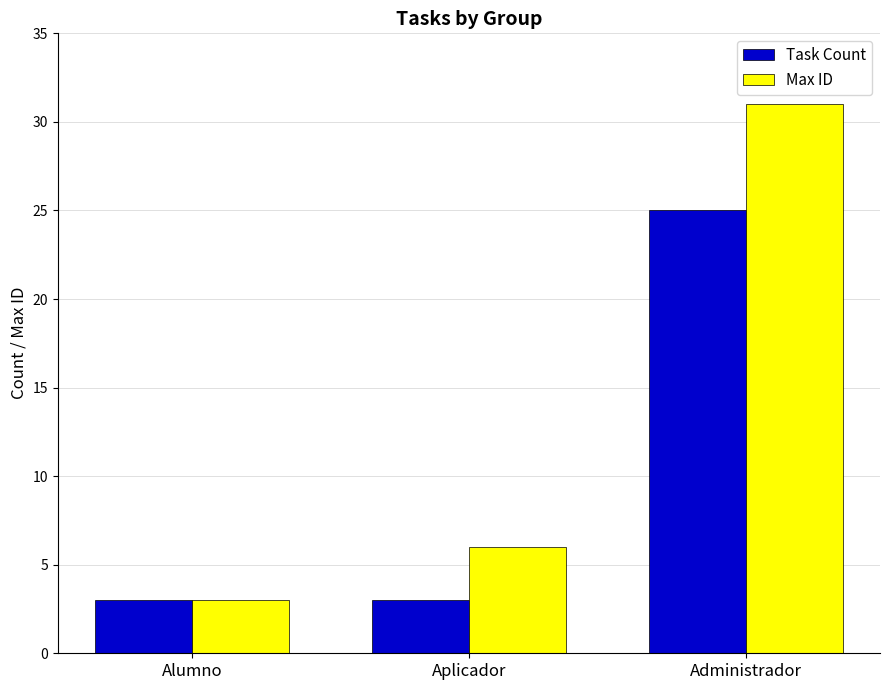

Between Alumno and Administrador, which series saw the biggest shift?

Max ID